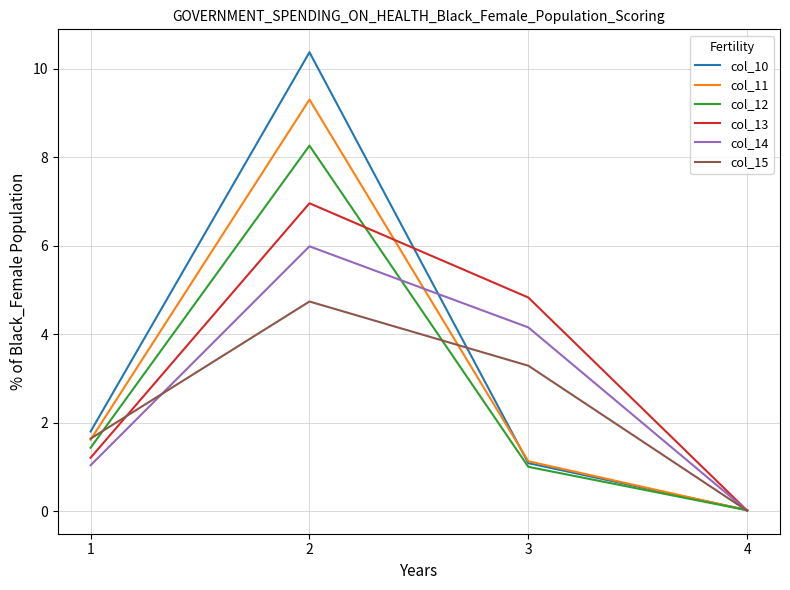

Is it true that col_14 equals 8.4 at 2?

False